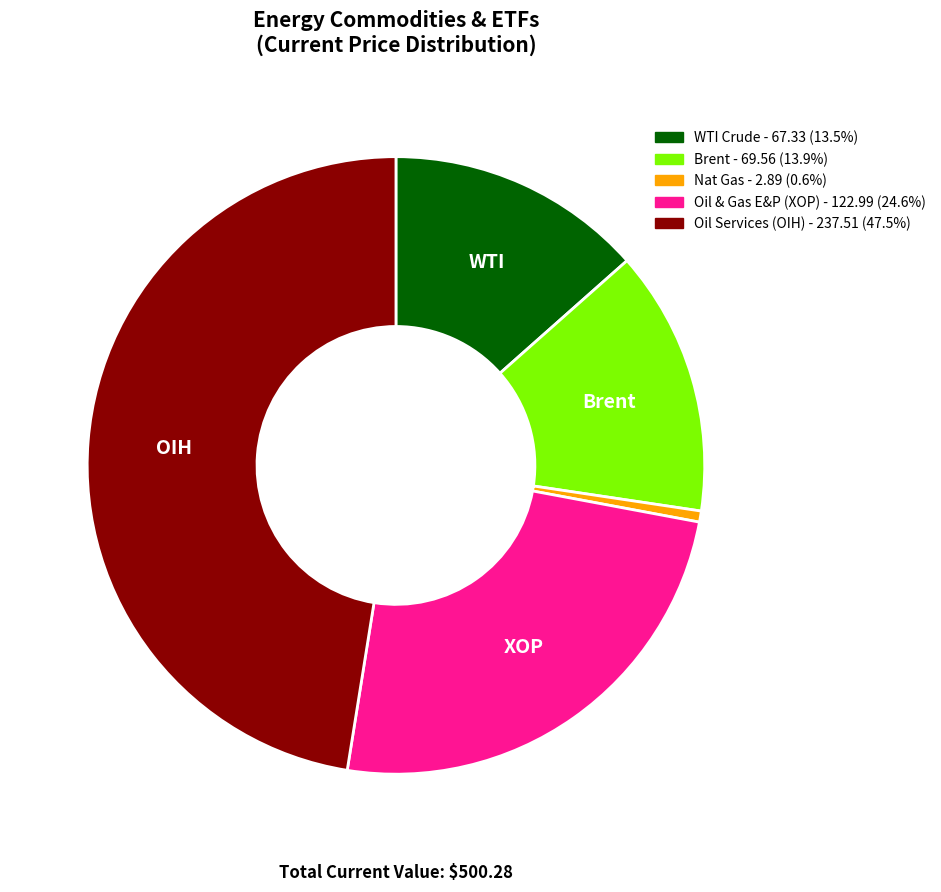

Is Nat Gas the majority of the pie?

No